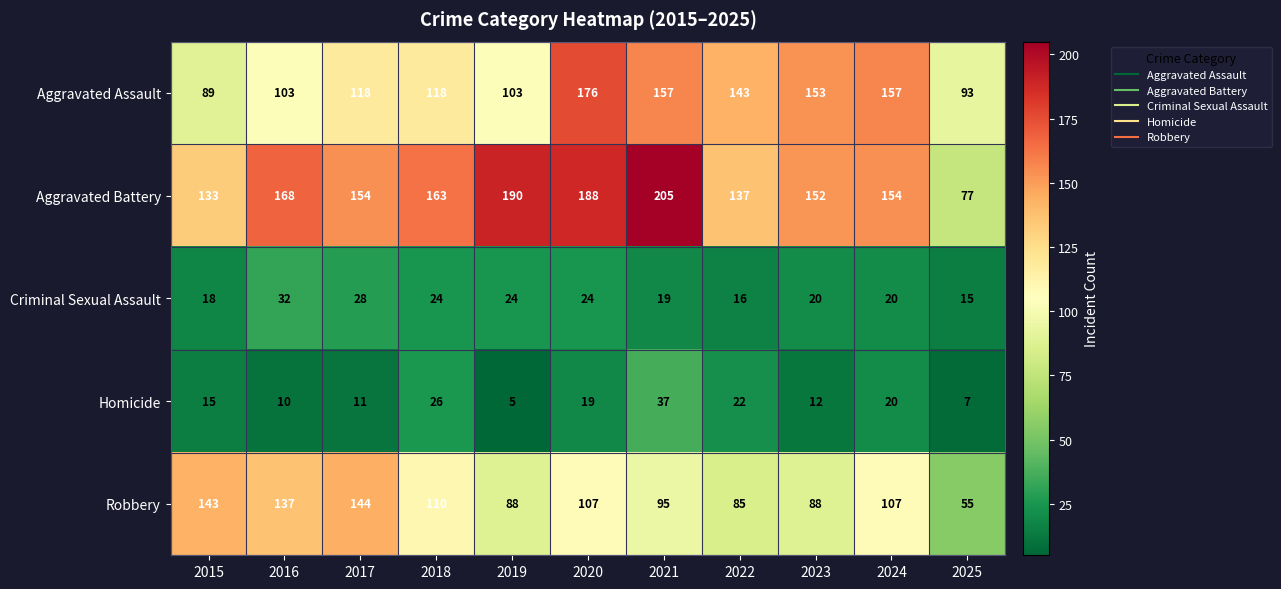

Which series has the widest spread of values?

Aggravated Battery